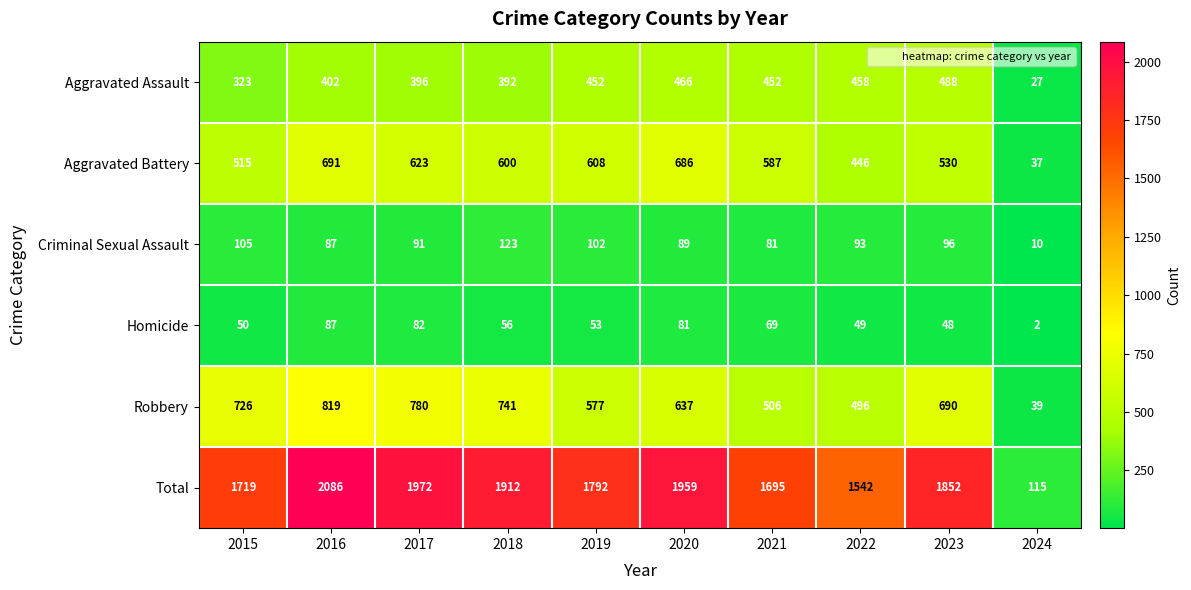

True or false: Total has a value of 115 at 2024.

True